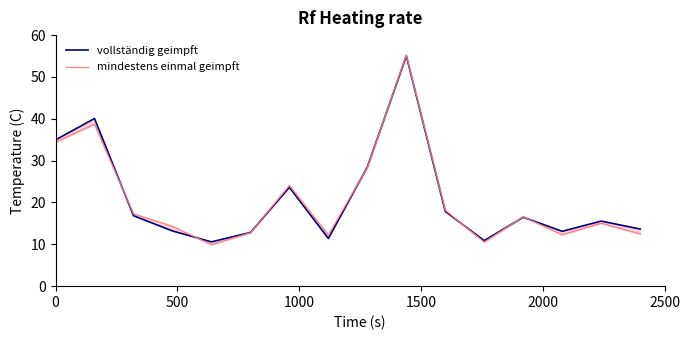

How many interior local peaks does the vollständig geimpft series have?

5